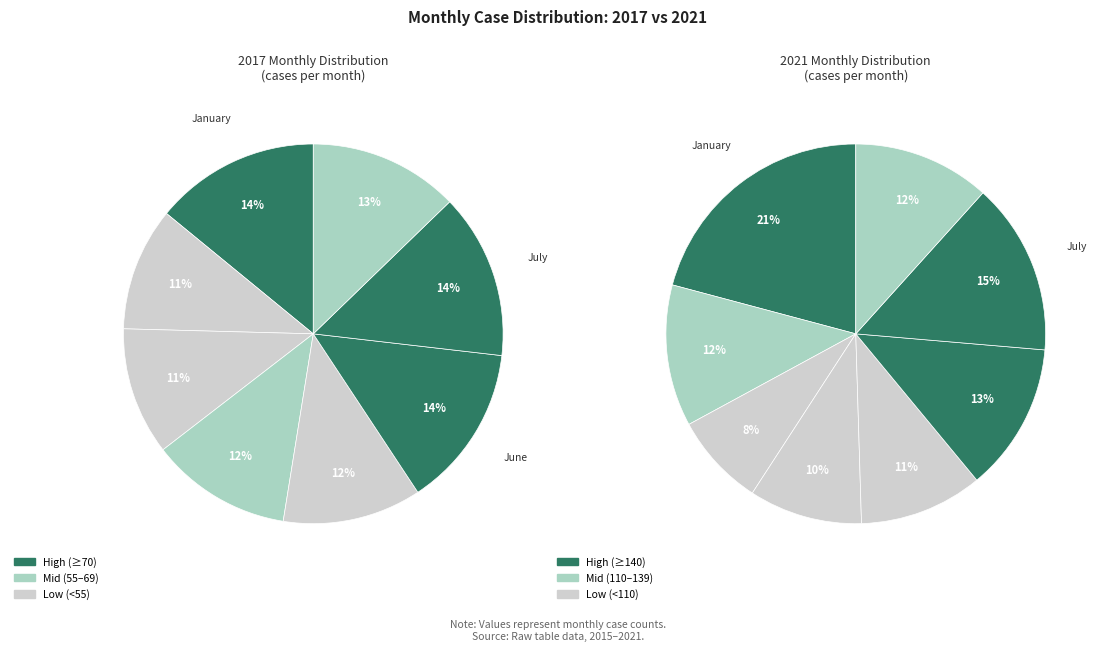

Is it true that 4 is 11% of the pie?

True